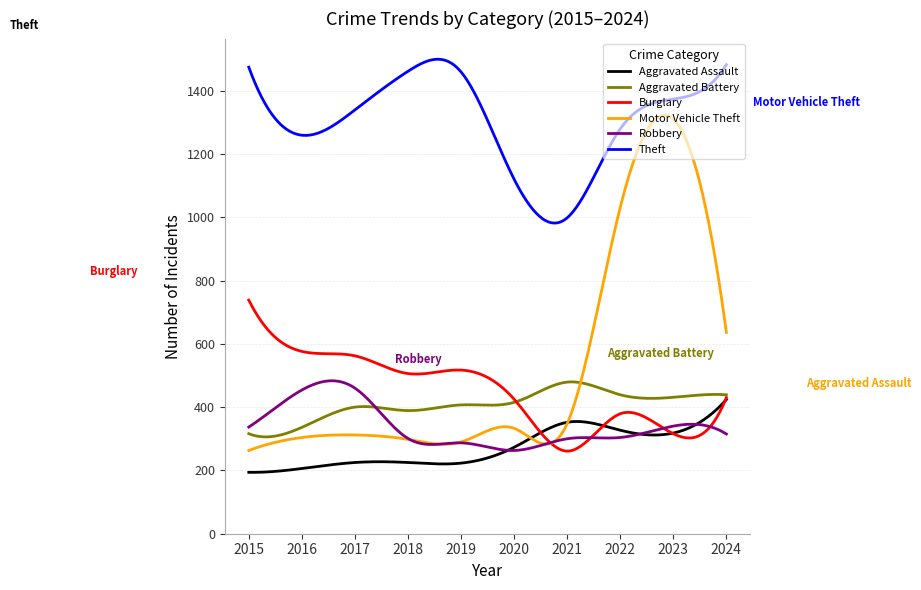

Which series has the largest range (max minus min)?

Motor Vehicle Theft